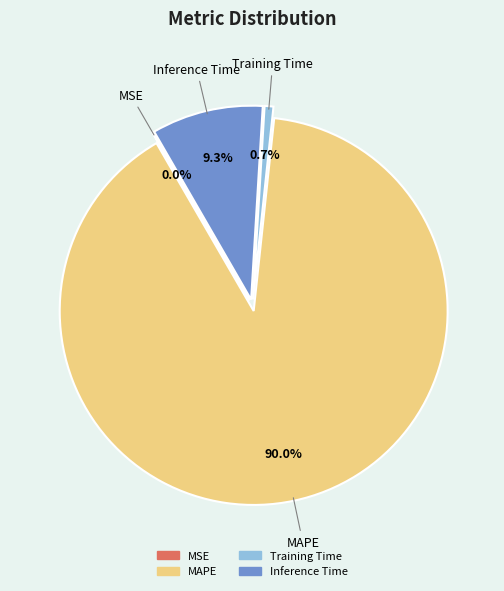

Which slice is the largest?

MAPE